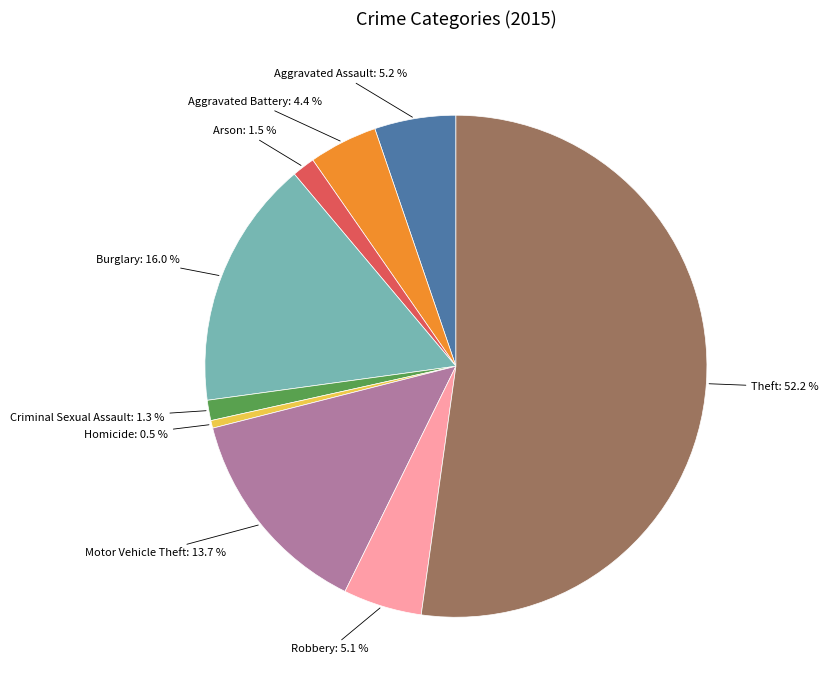

Does Robbery: 5.1 % represent more than half of the total?

No